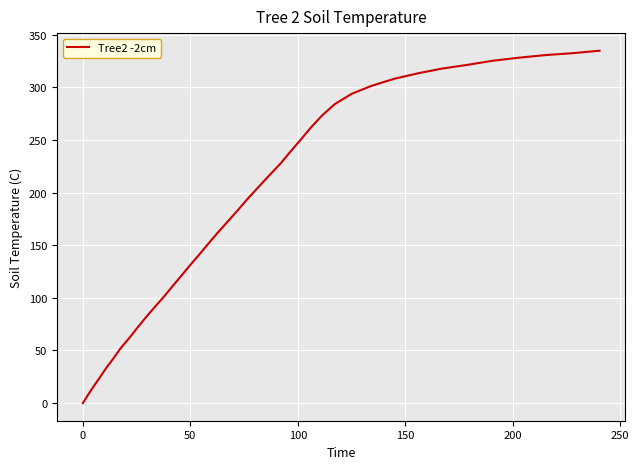

What is the maximum value shown in the chart?

334.9